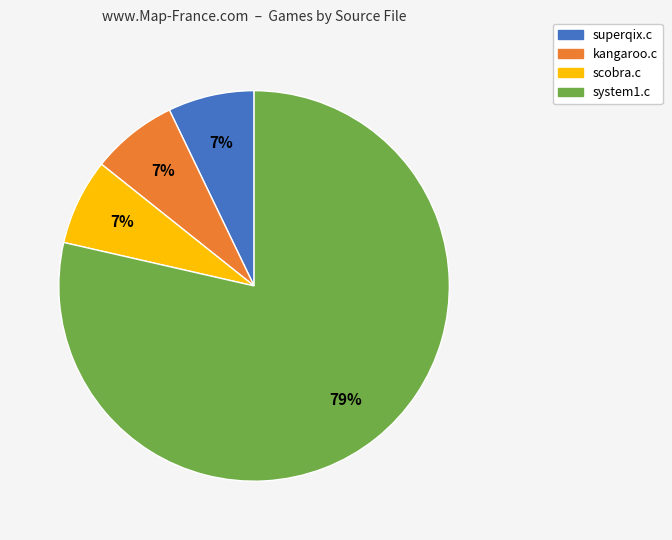

To the nearest percent, what is the combined percentage of system1.c and kangaroo.c?

86%